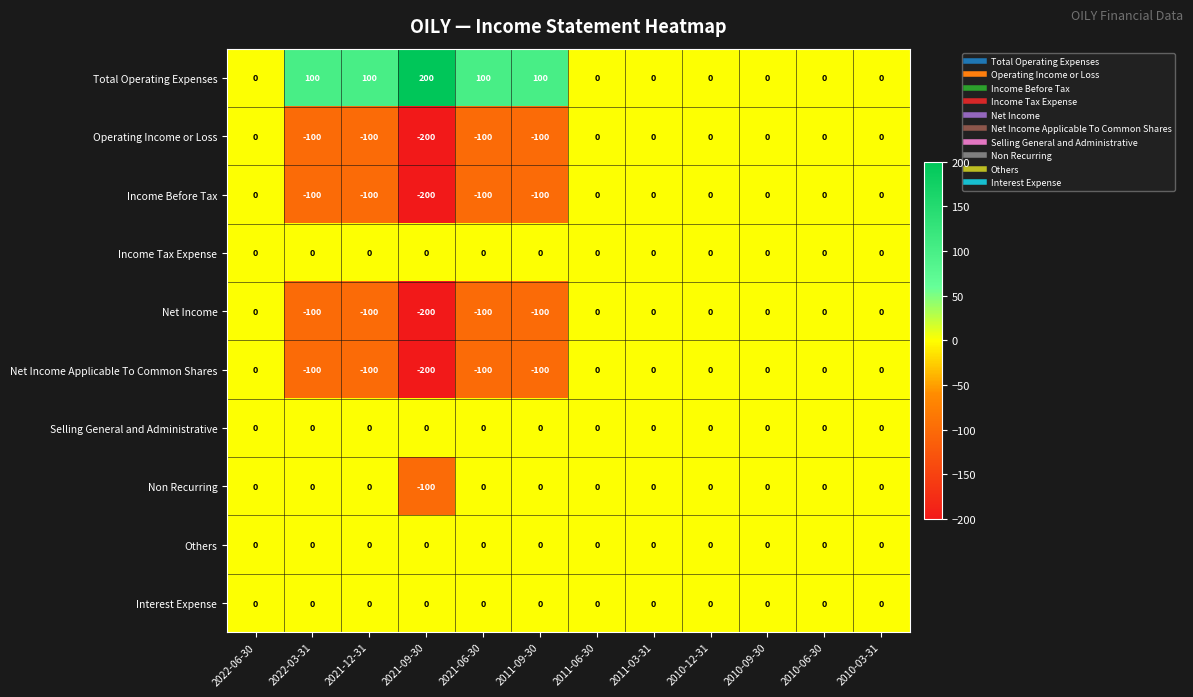

At how many categories does at least one series exceed 65?

5